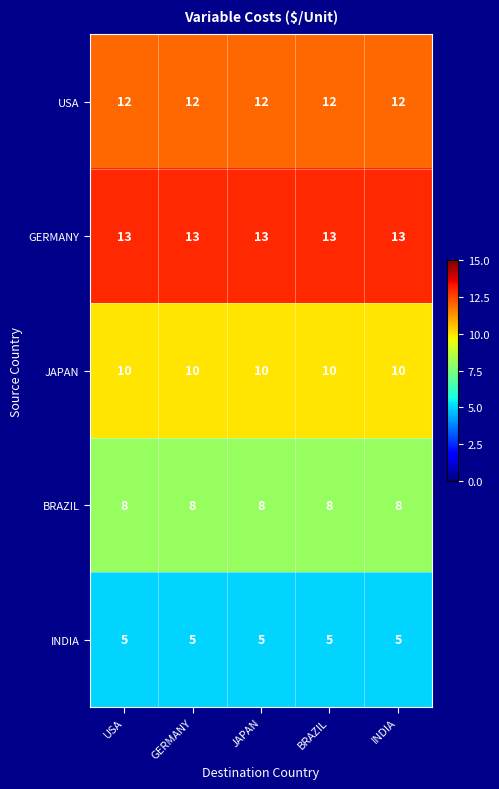

What is the sum of all USA values?

60